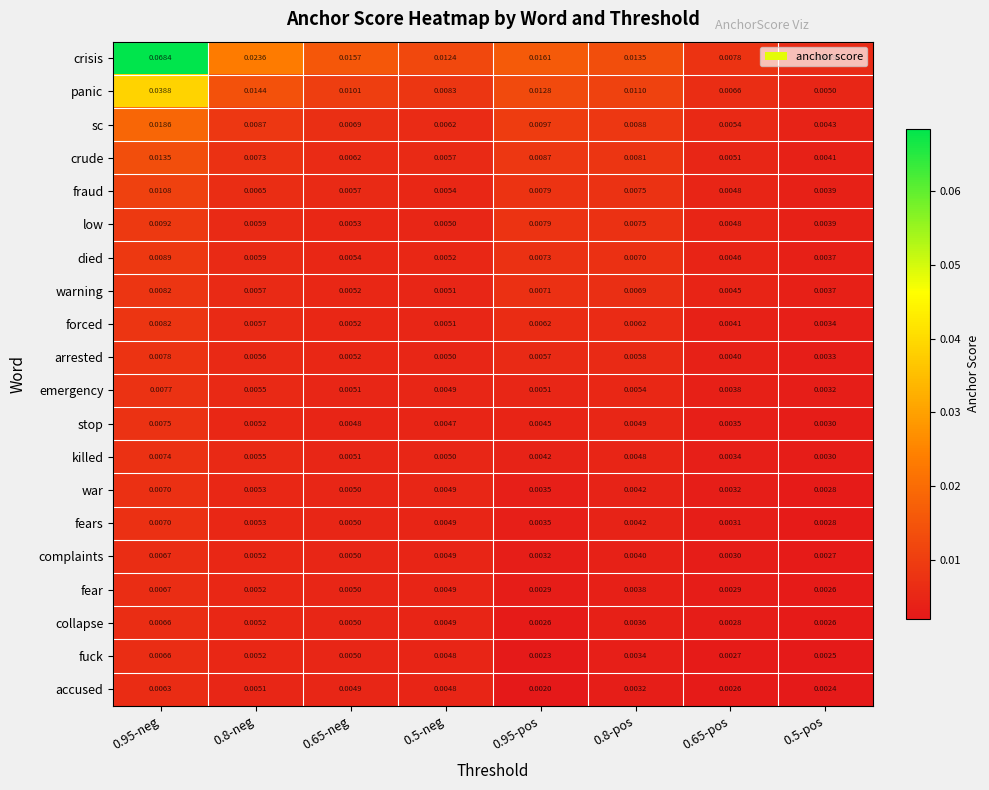

At which category is the sum across all series the highest?

0.95-neg